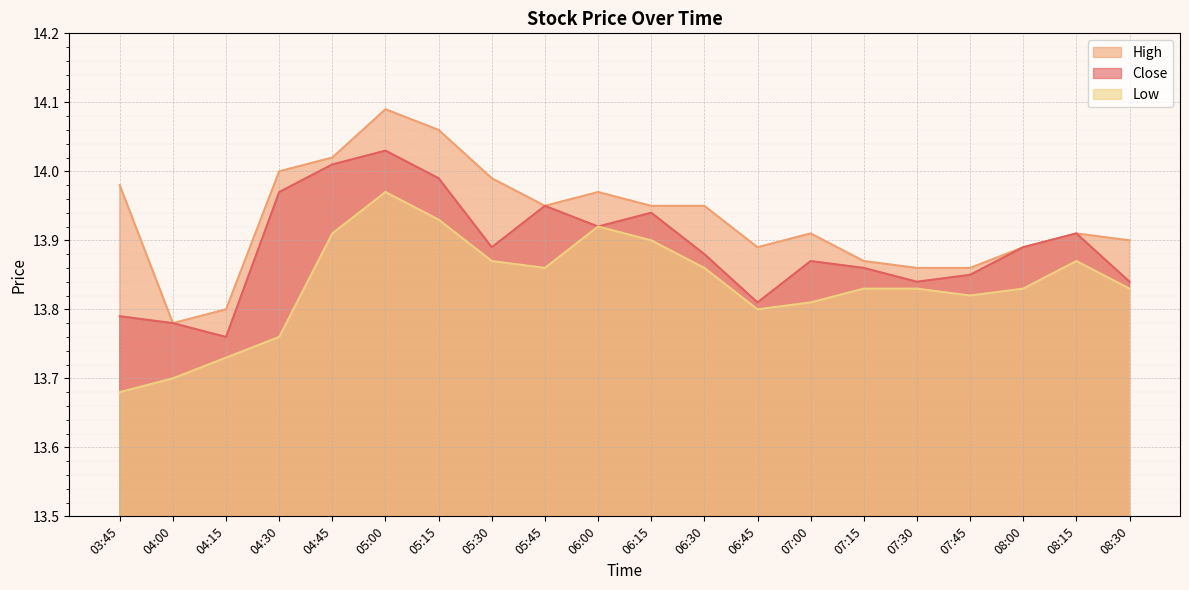

True or false: Low and High intersect in this chart.

False